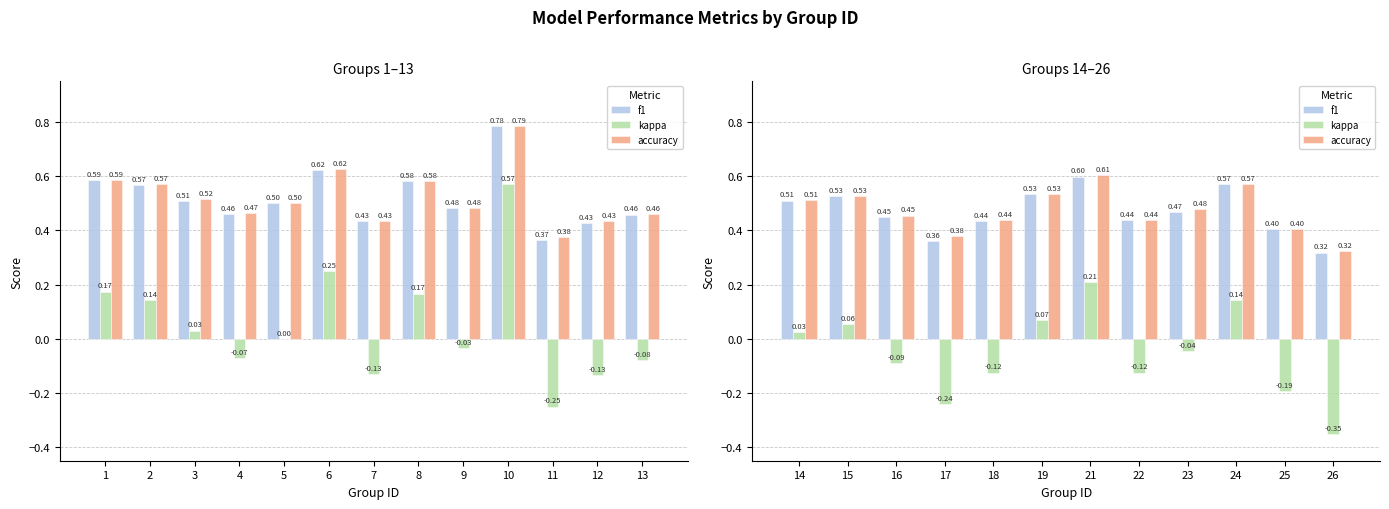

How many bars are there in each group?

3